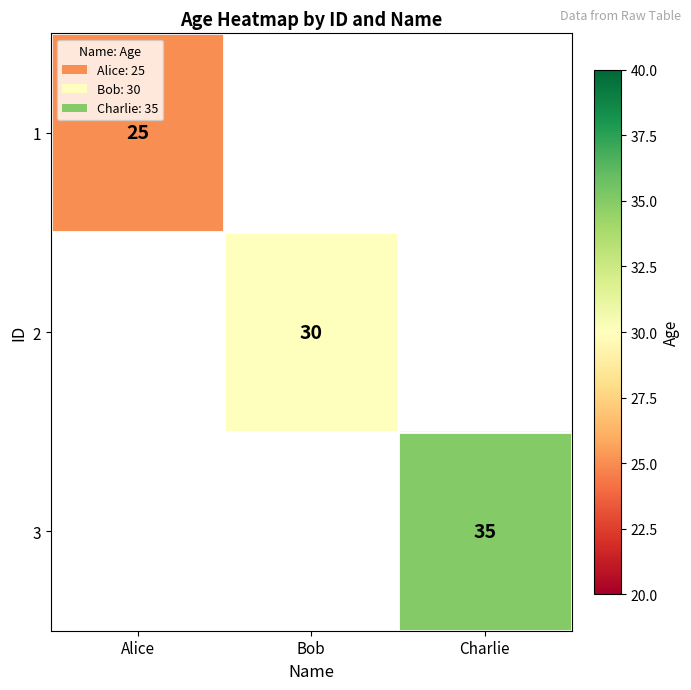

Is it true that 1 equals 7 at Alice?

False